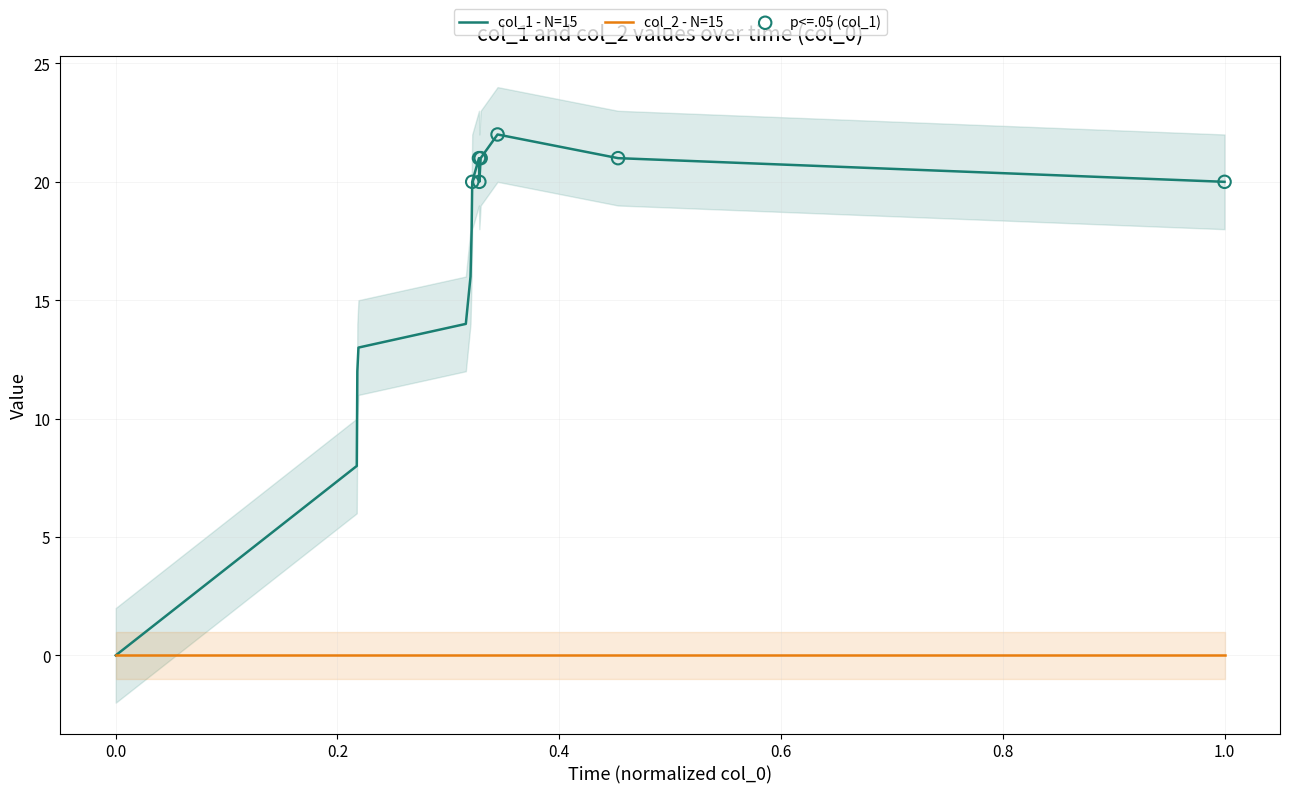

Between 1415829902 and 1415883904, which is larger?

1415883904